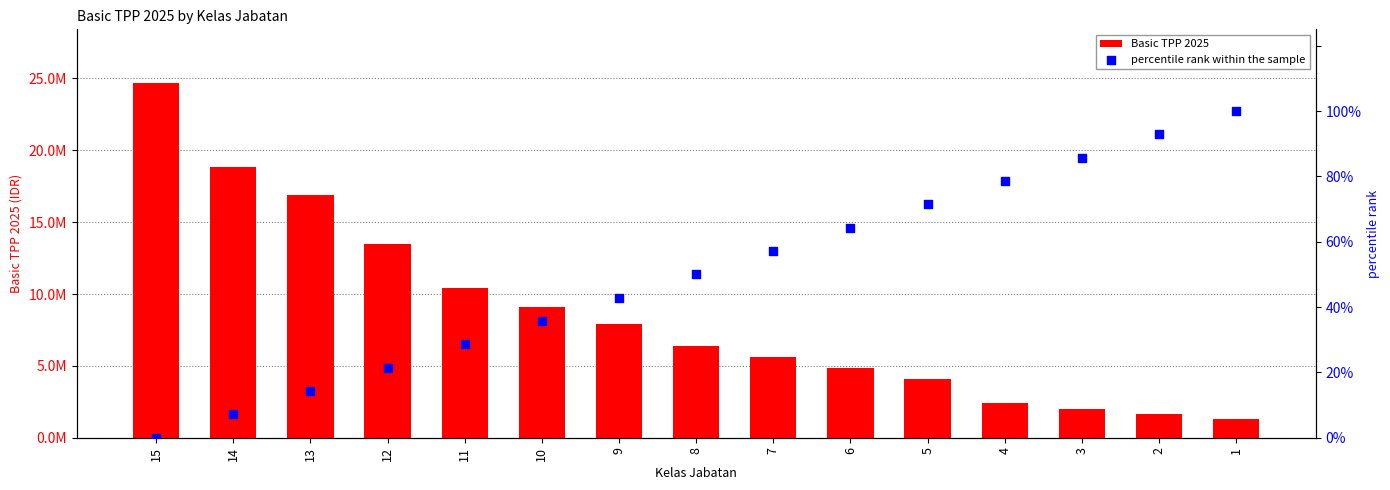

Is the value of Basic TPP 2025 at 13 greater than the value of percentile rank within the sample at 6?

Yes